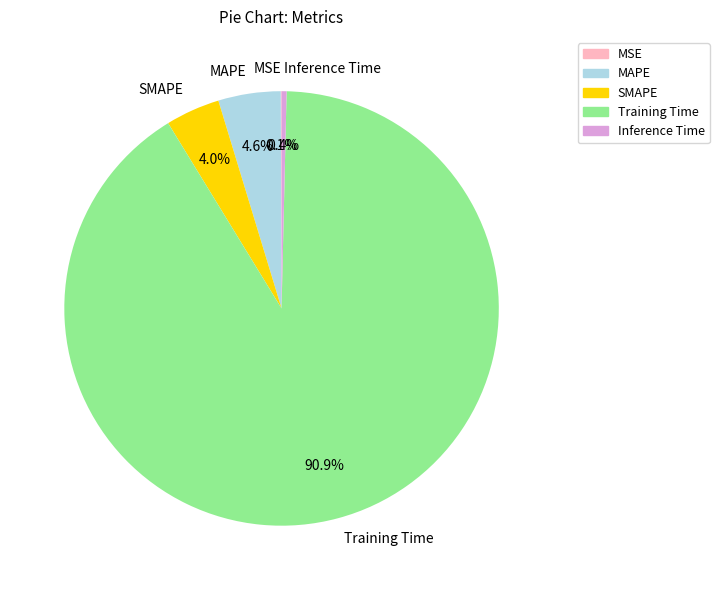

How much of the chart is everything except Training Time?

9.1%